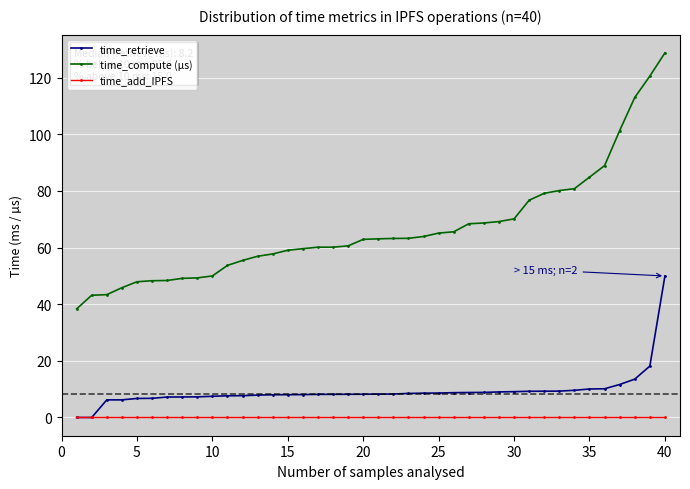

True or false: time_compute (µs) and time_add_IPFS intersect in this chart.

False